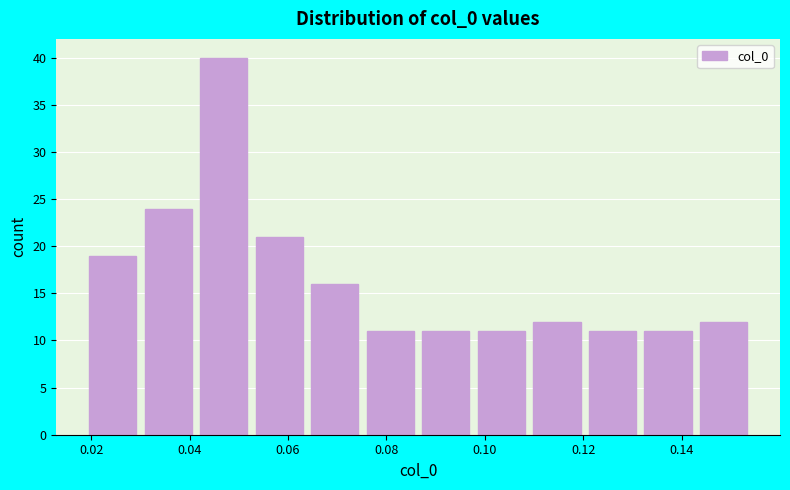

Which range on the x-axis has the tallest bar?

0.042 to 0.054